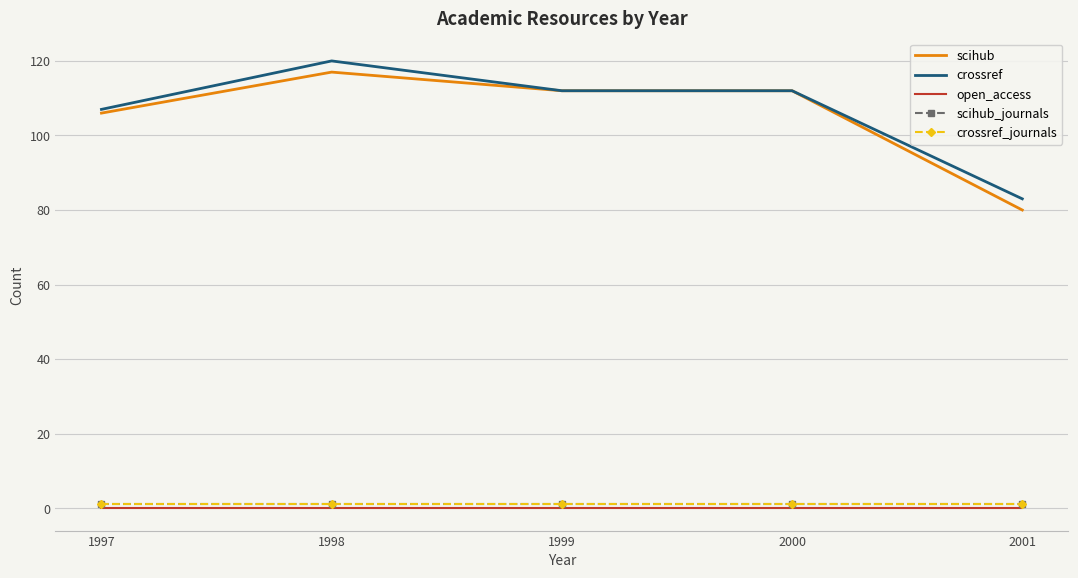

Reading left to right, what are all the values shown in this chart?

scihub: 1997=106	1998=117	1999=112	2000=112	2001=80
crossref: 1997=107	1998=120	1999=112	2000=112	2001=83
open_access: 1997=0	1998=0	1999=0	2000=0	2001=0
scihub_journals: 1997=1	1998=1	1999=1	2000=1	2001=1
crossref_journals: 1997=1	1998=1	1999=1	2000=1	2001=1